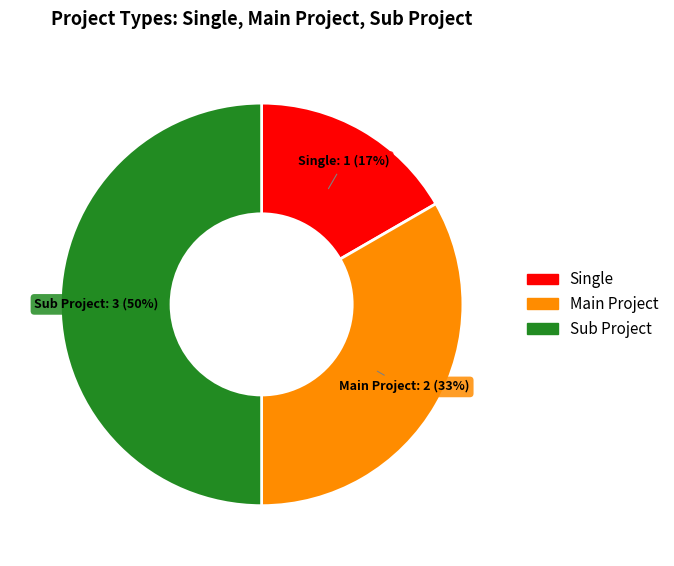

Does Main Project account for over 50% of the chart?

No